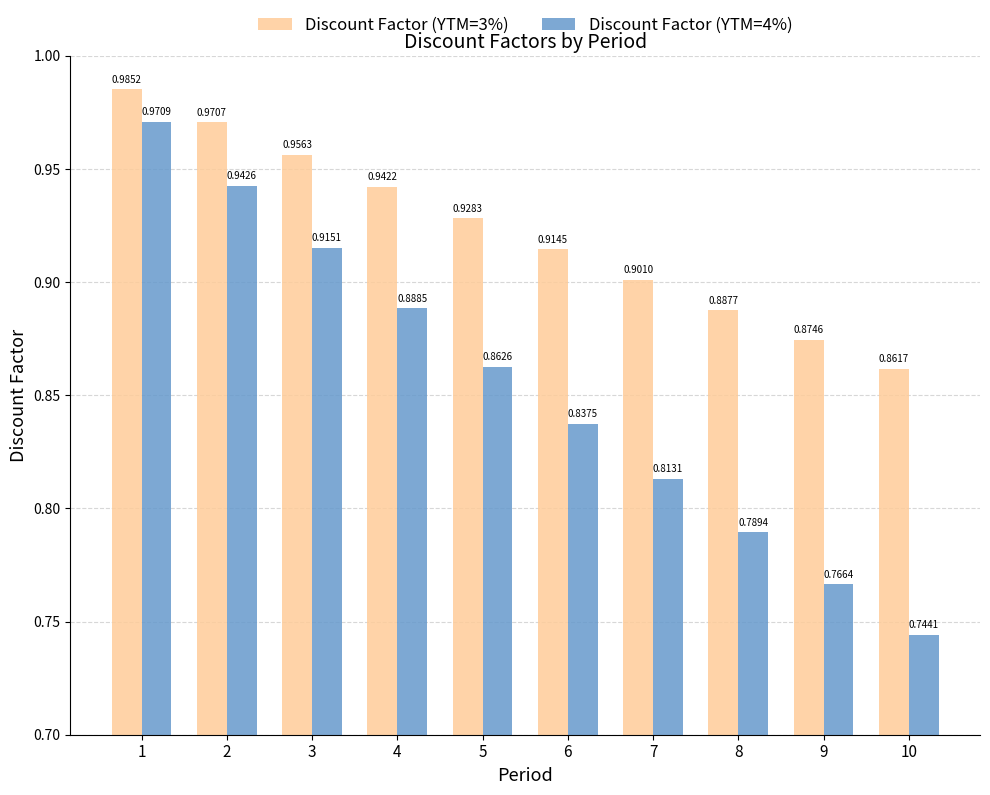

The value of Discount Factor (YTM=4%) at 4 is 1.4. True or false?

False